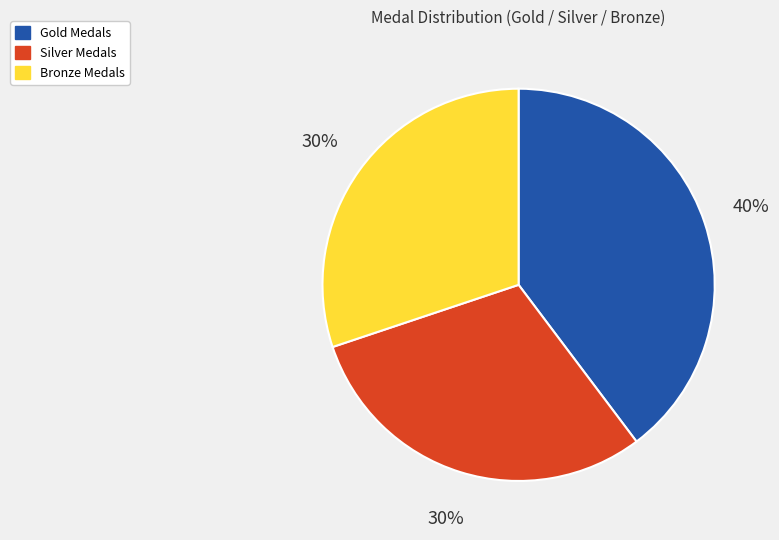

To the nearest percent, what is the average slice percentage?

33%